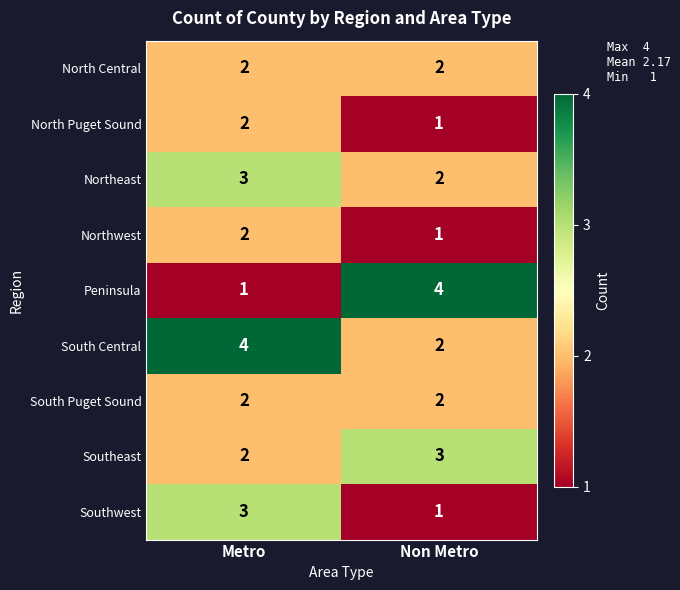

What is the highest value of the Northeast series?

3